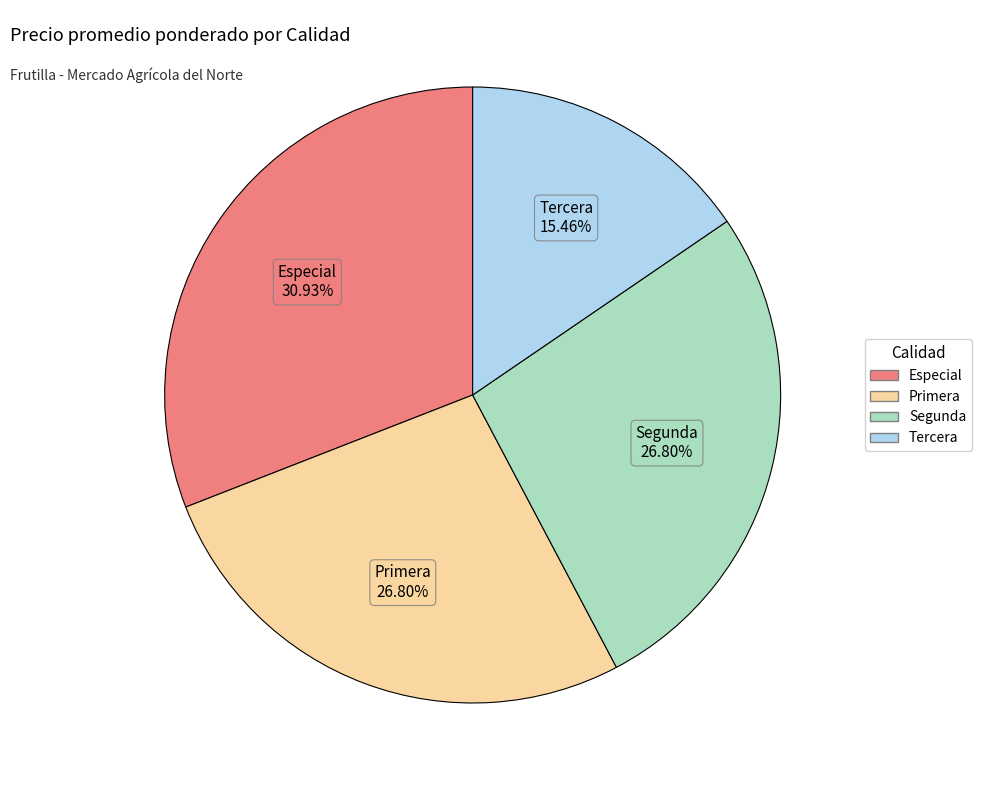

Combined, what portion of the pie is Tercera and Segunda?

42.3%